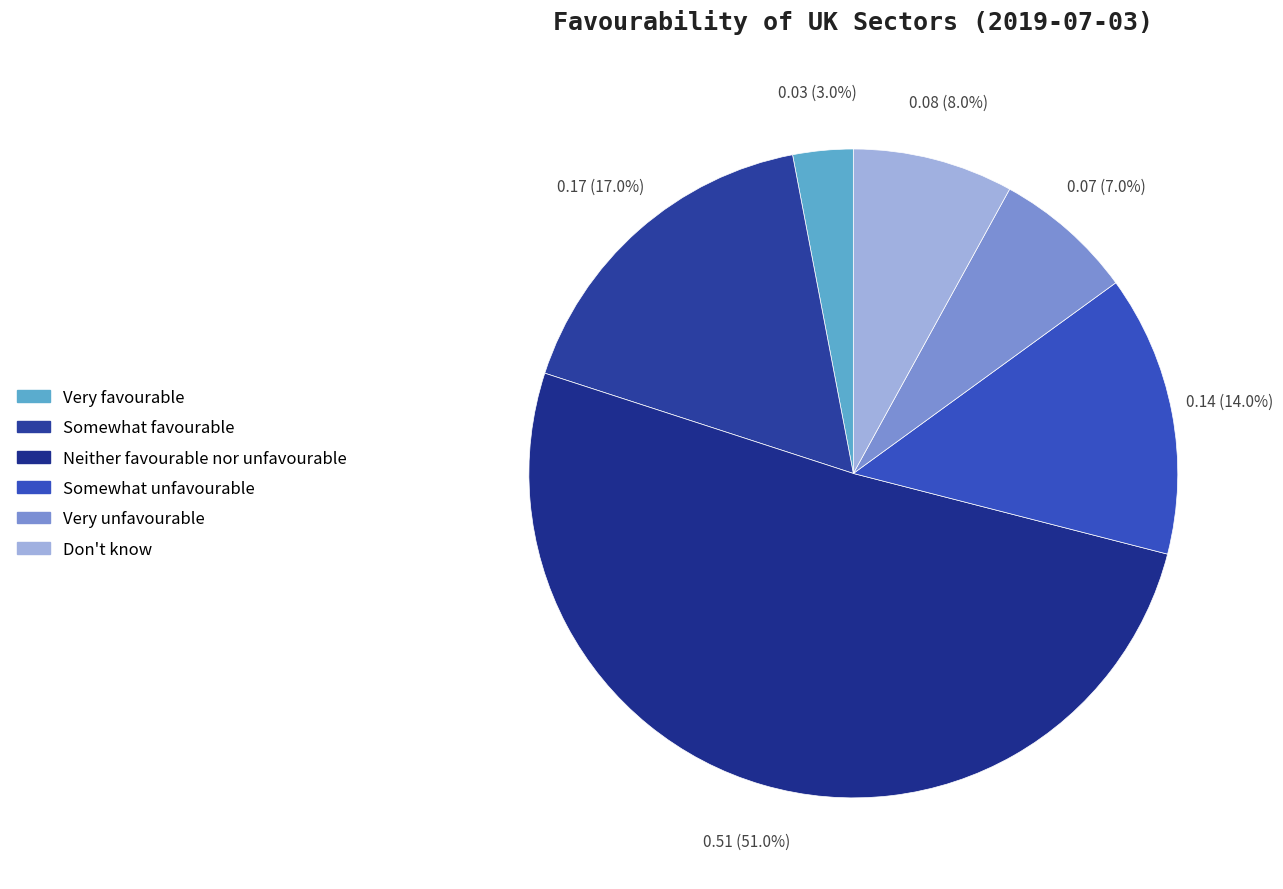

Rank the categories by value from highest to lowest.

Neither favourable nor unfavourable, Somewhat favourable, Somewhat unfavourable, Don't know, Very unfavourable, Very favourable